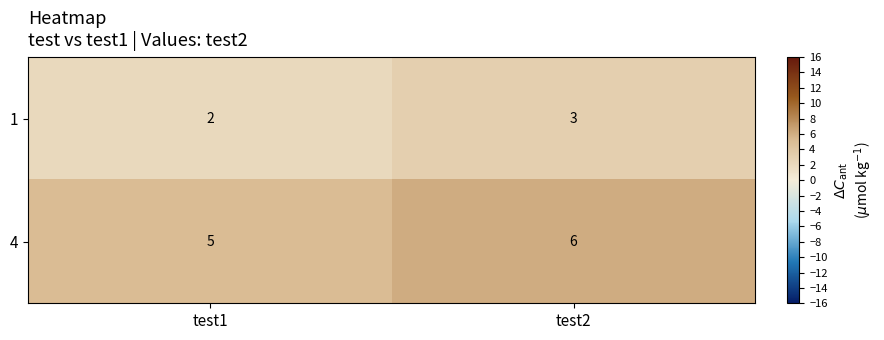

The value of 4 at test2 is 6. True or false?

True